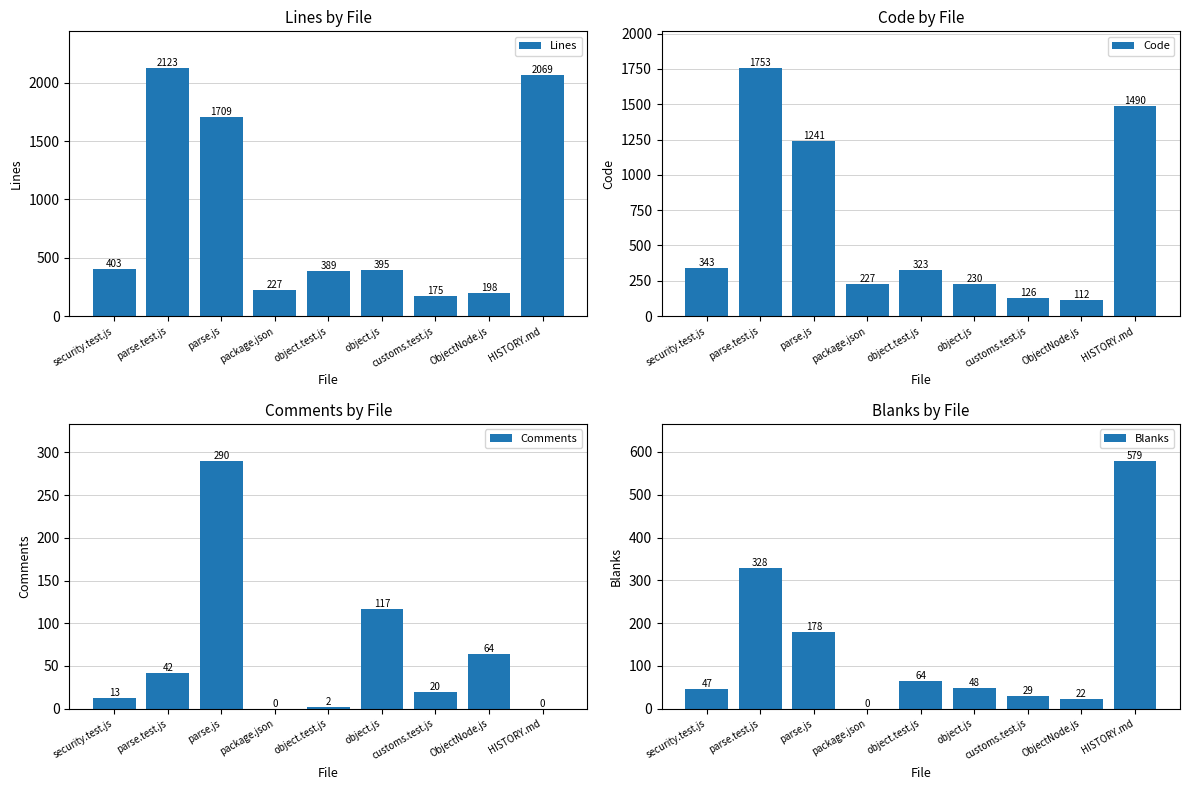

Reading left to right, extract all data points from this chart.

Lines: security.test.js=403	parse.test.js=2123	parse.js=1709	package.json=227	object.test.js=389	object.js=395	customs.test.js=175	ObjectNode.js=198	HISTORY.md=2069
Code: security.test.js=343	parse.test.js=1753	parse.js=1241	package.json=227	object.test.js=323	object.js=230	customs.test.js=126	ObjectNode.js=112	HISTORY.md=1490
Comments: security.test.js=13	parse.test.js=42	parse.js=290	package.json=0	object.test.js=2	object.js=117	customs.test.js=20	ObjectNode.js=64	HISTORY.md=0
Blanks: security.test.js=47	parse.test.js=328	parse.js=178	package.json=0	object.test.js=64	object.js=48	customs.test.js=29	ObjectNode.js=22	HISTORY.md=579